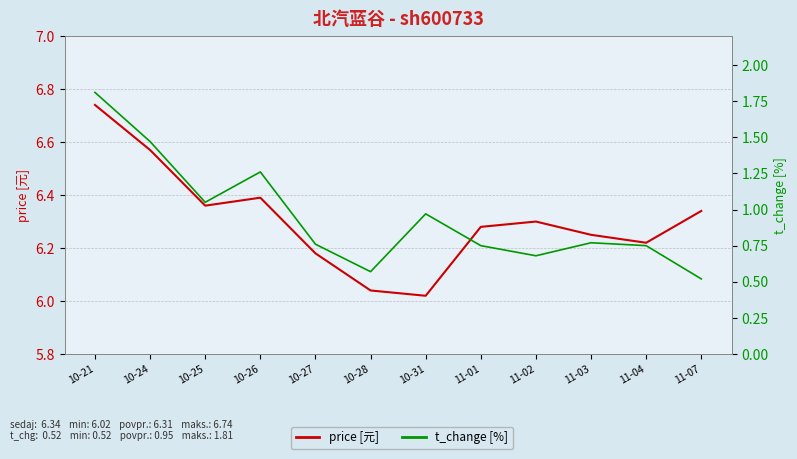

Which series has the largest total across all categories?

price[元]